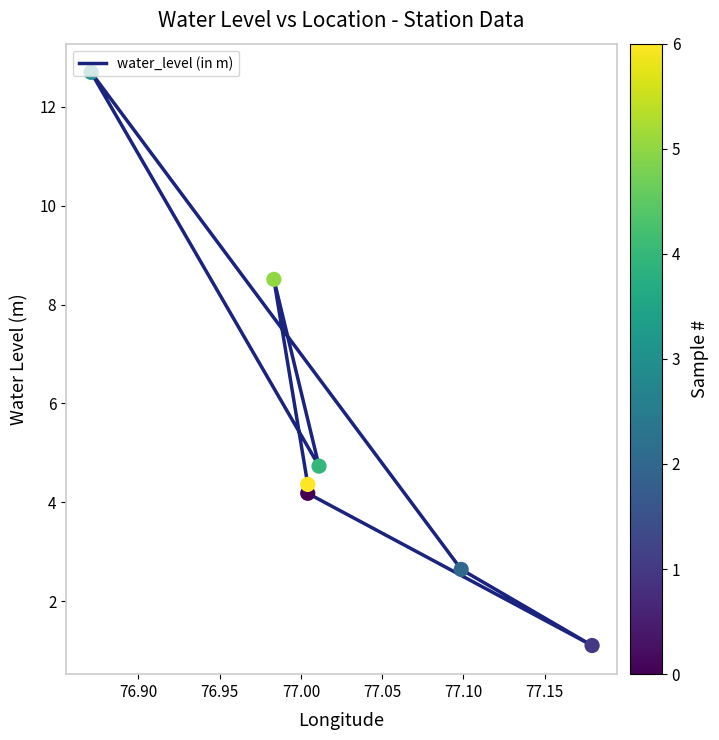

What is the change in value from 76.90 to 77.05?

+3.6